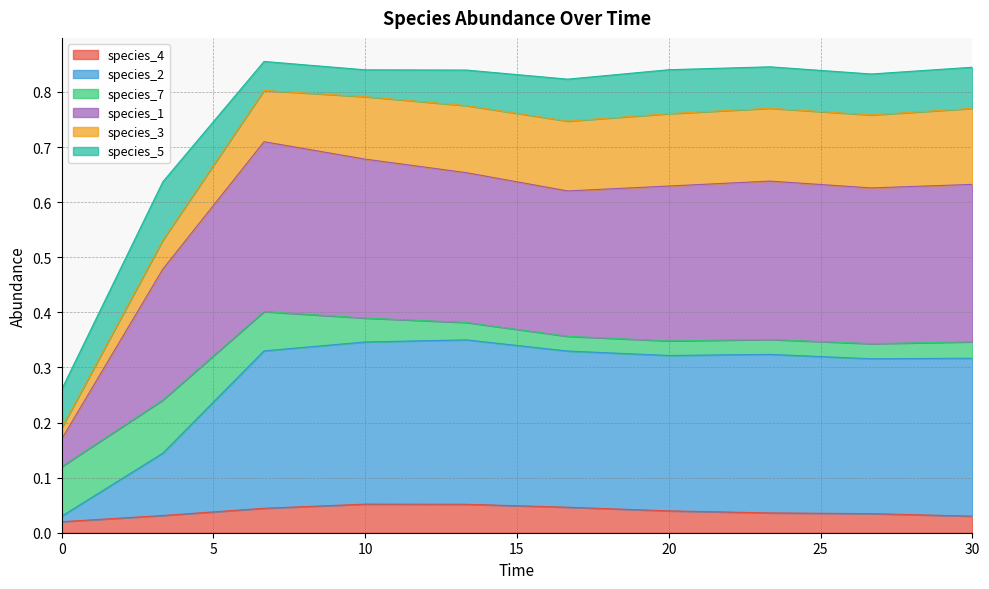

True or false: species_4 has more than 0 interior local peaks.

True